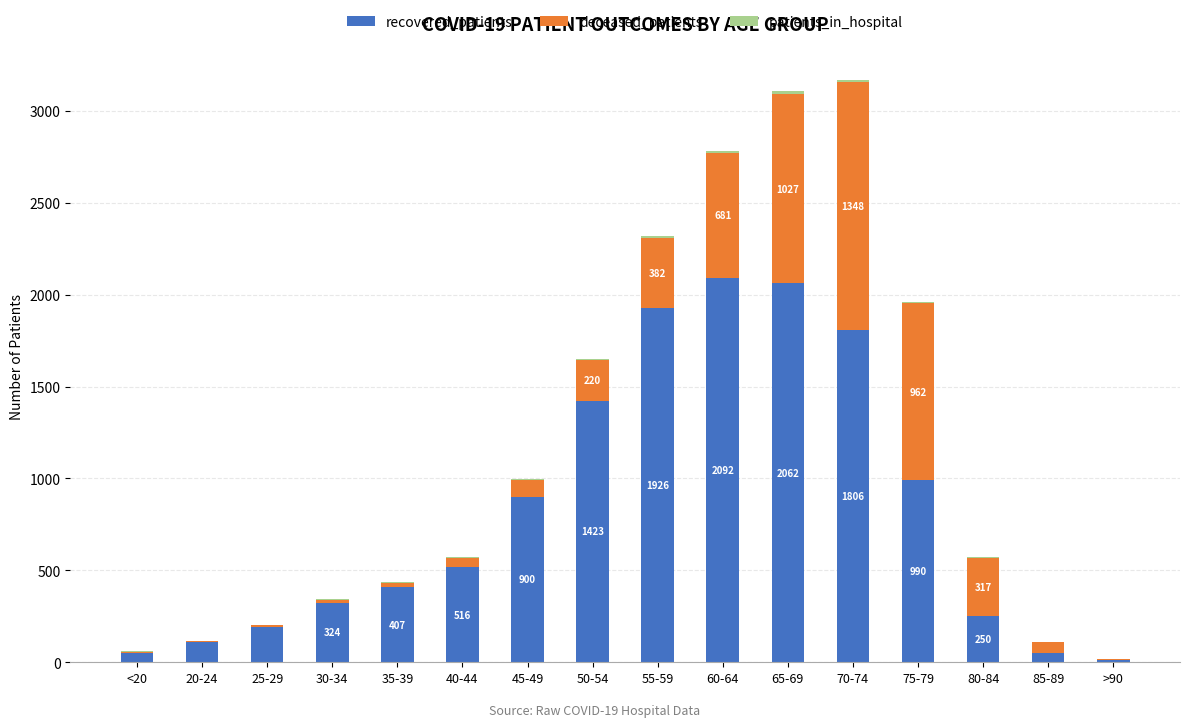

How many distinct data groups are displayed?

3